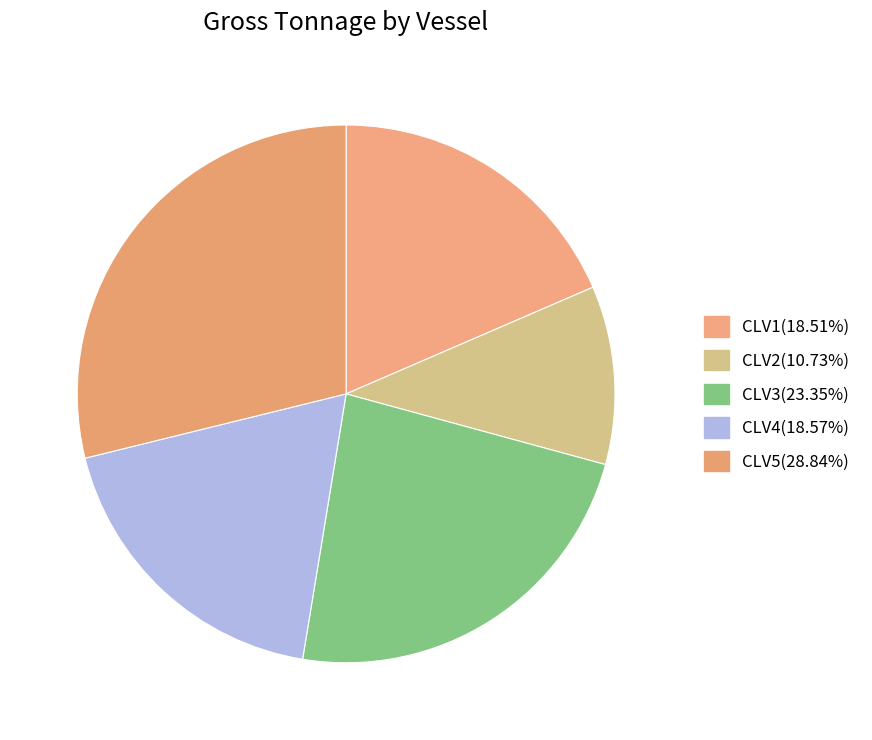

To the nearest percent, what portion does CLV3 represent?

23%